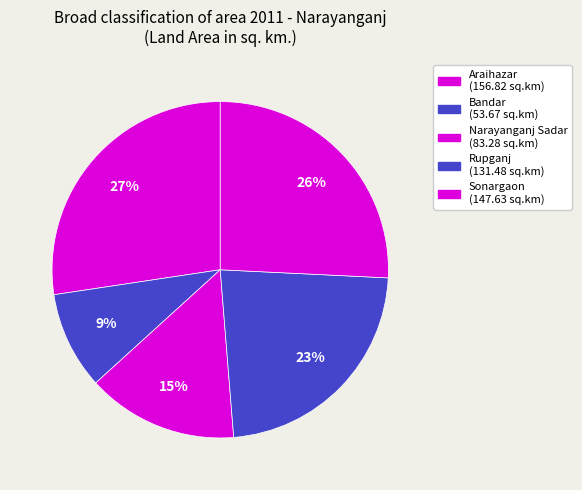

What percentage do Rupganj and Narayanganj Sadar together represent?

37.5%